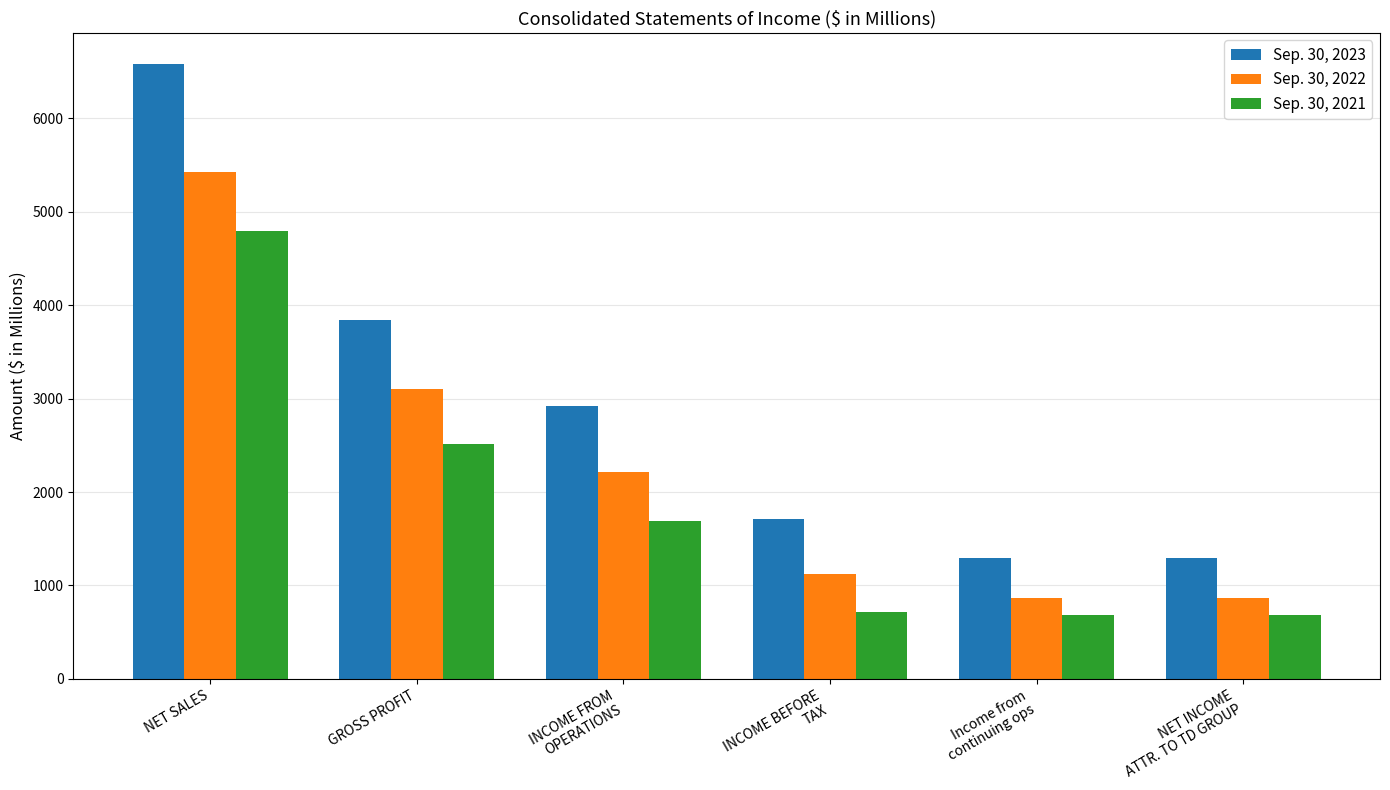

What is the difference between the highest and lowest values at NET INCOME
ATTR. TO TD GROUP?

618